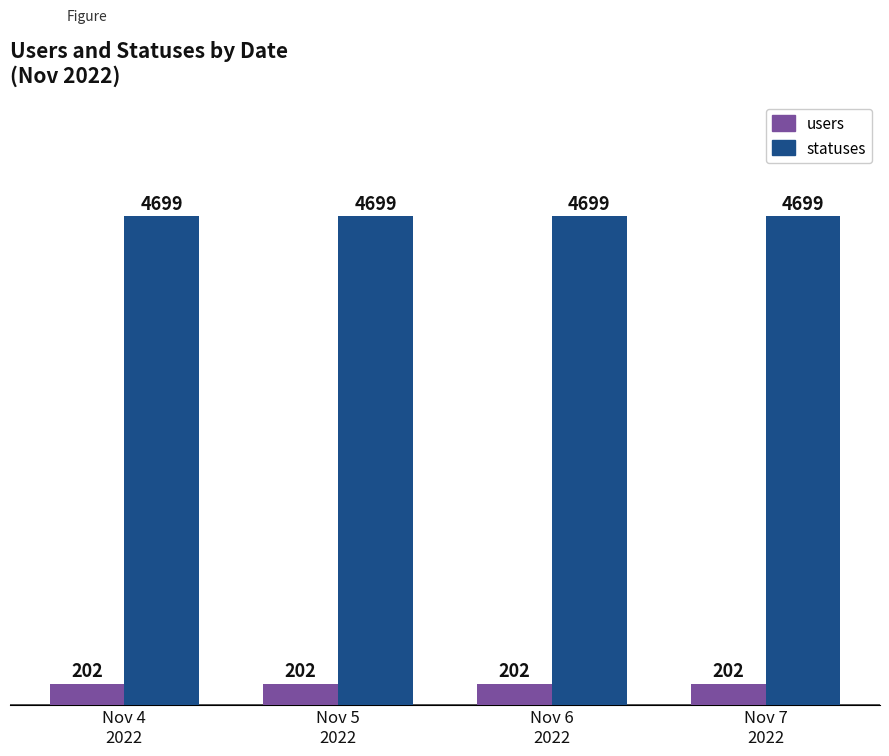

How many bars are there in total?

8